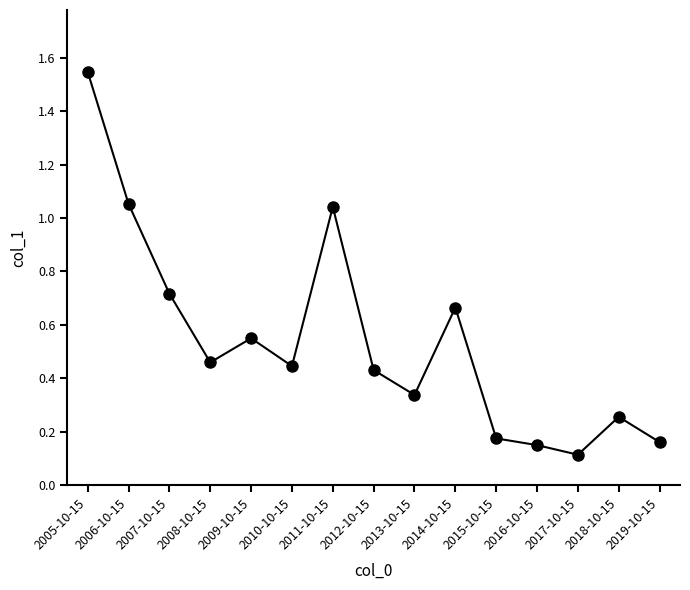

At which category does the data reach its first local valley?

2008-10-15